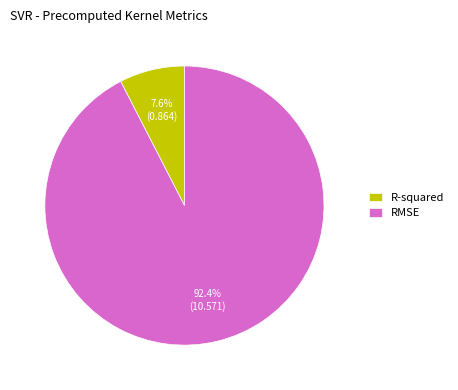

Count the number of slices in the pie.

2